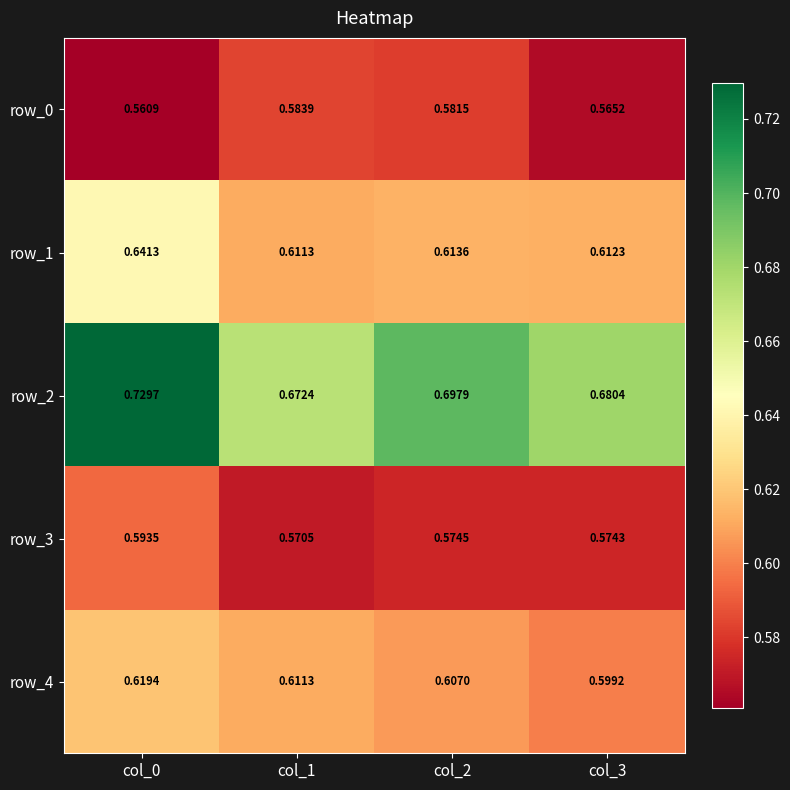

At col_3, list the series in order from smallest to largest.

row_0, row_3, row_4, row_1, row_2